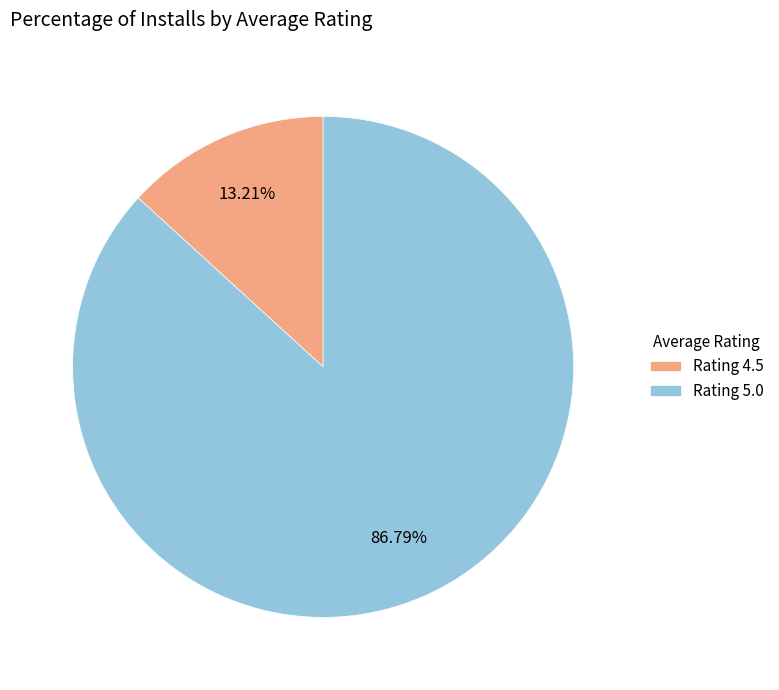

How many segments does this pie chart have?

2